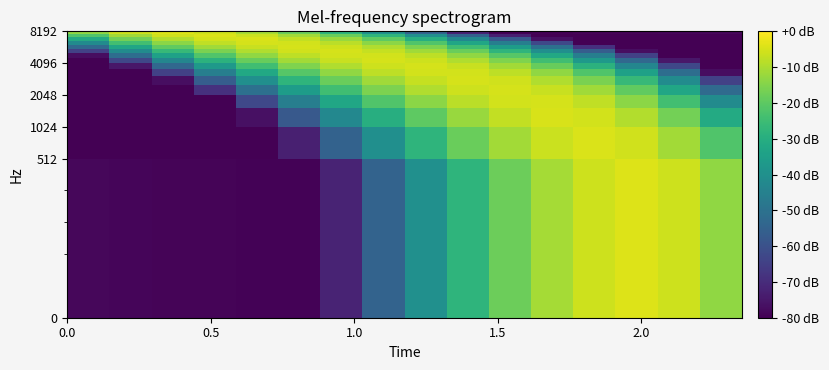

What is the greatest value displayed?

-4.3